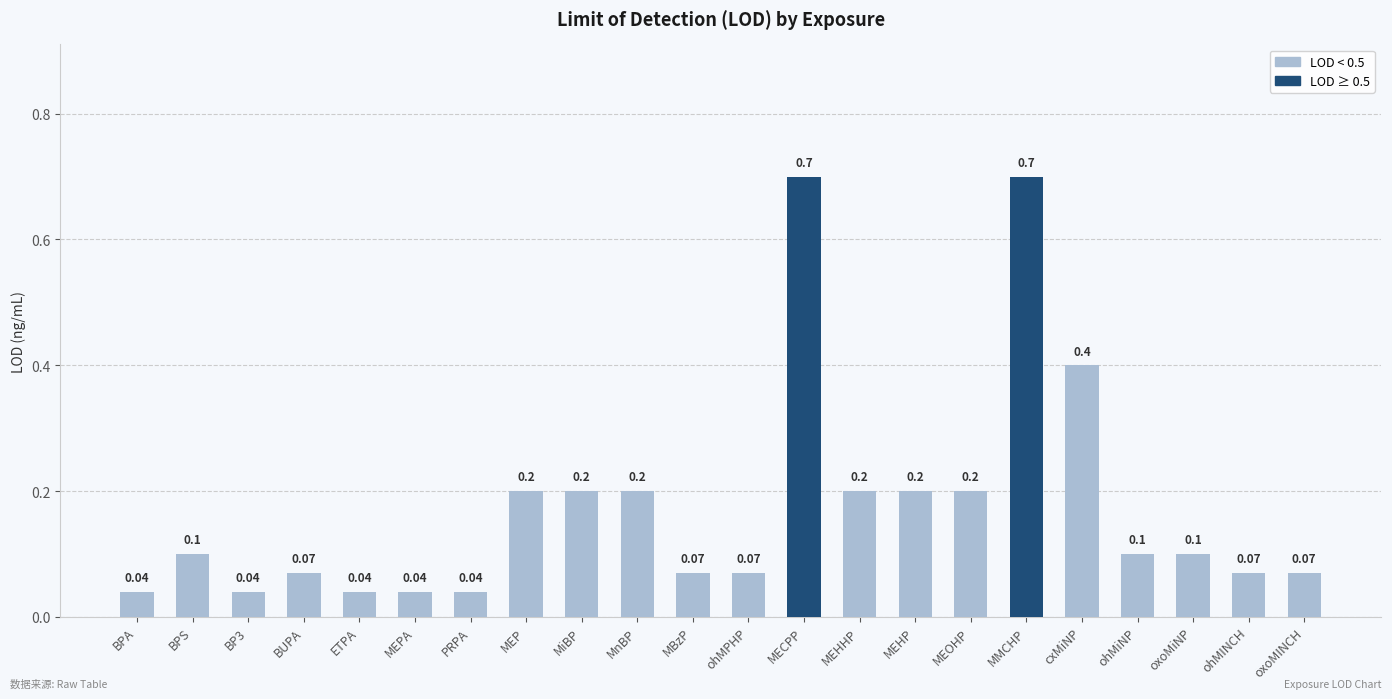

What is the label of the 8th bar from the left?

MEP